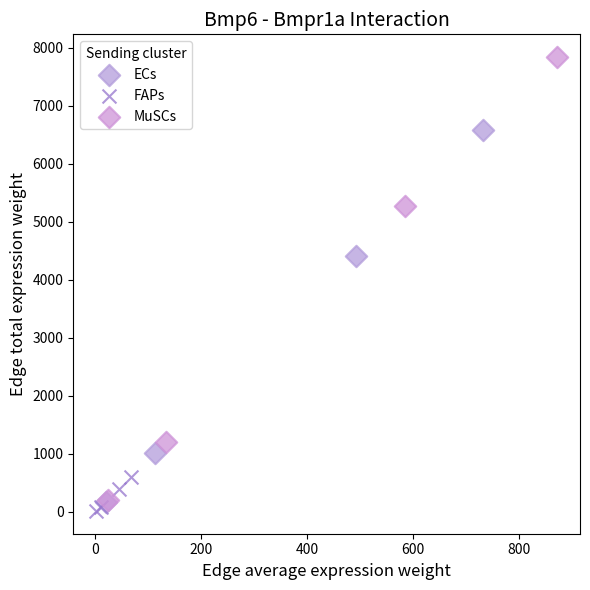

Which series reaches the maximum Y coordinate?

MuSCs